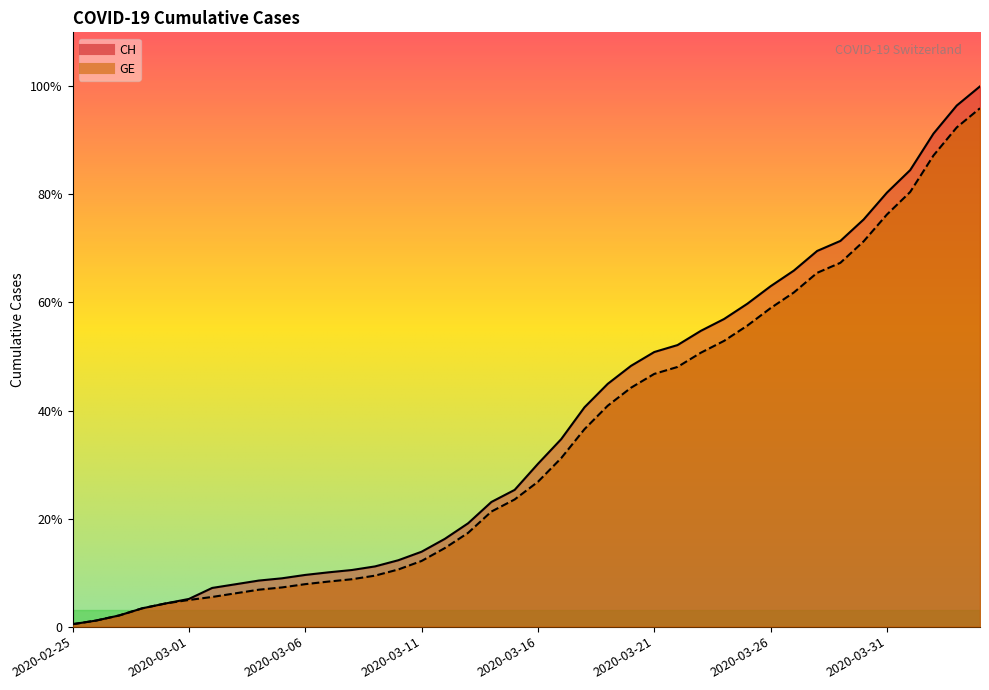

What is the label of the 38th point from the right?

2020-02-27